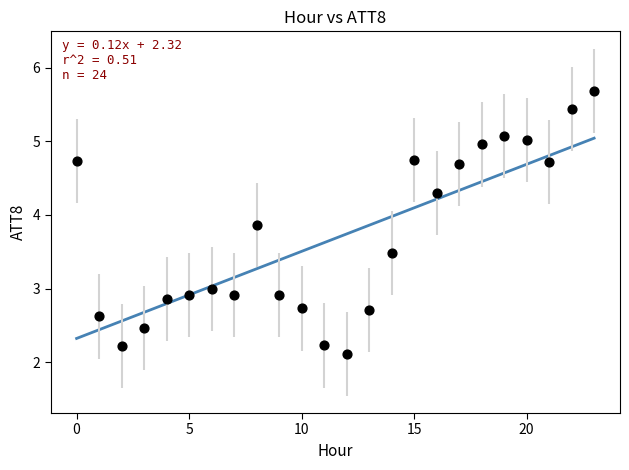

What is the range of Y values (max minus min)?

3.6